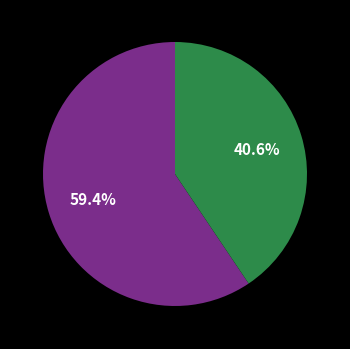

Is there a majority slice in this chart?

Yes